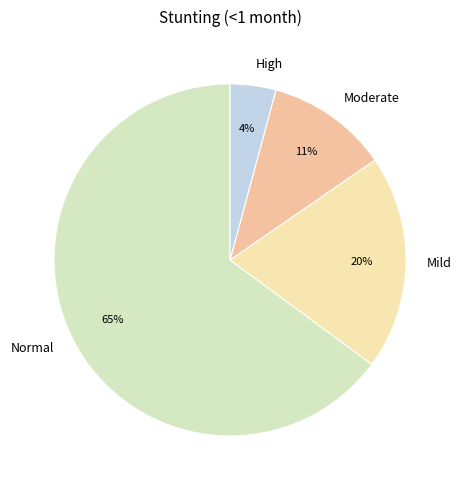

Count the number of slices in the pie.

4